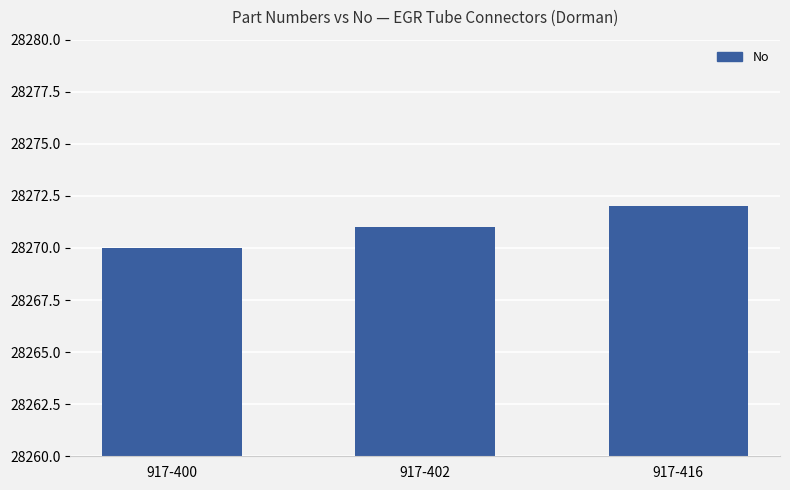

The value at 917-416 is 28272. True or false?

True